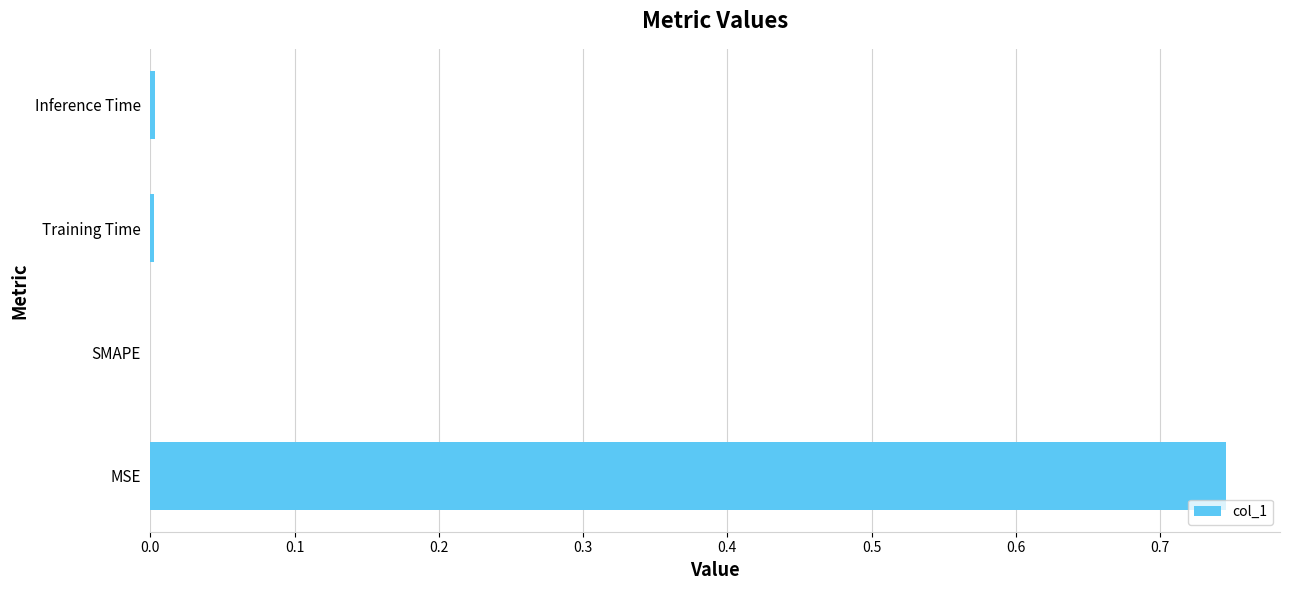

At which category does the chart reach its peak across all series?

MSE